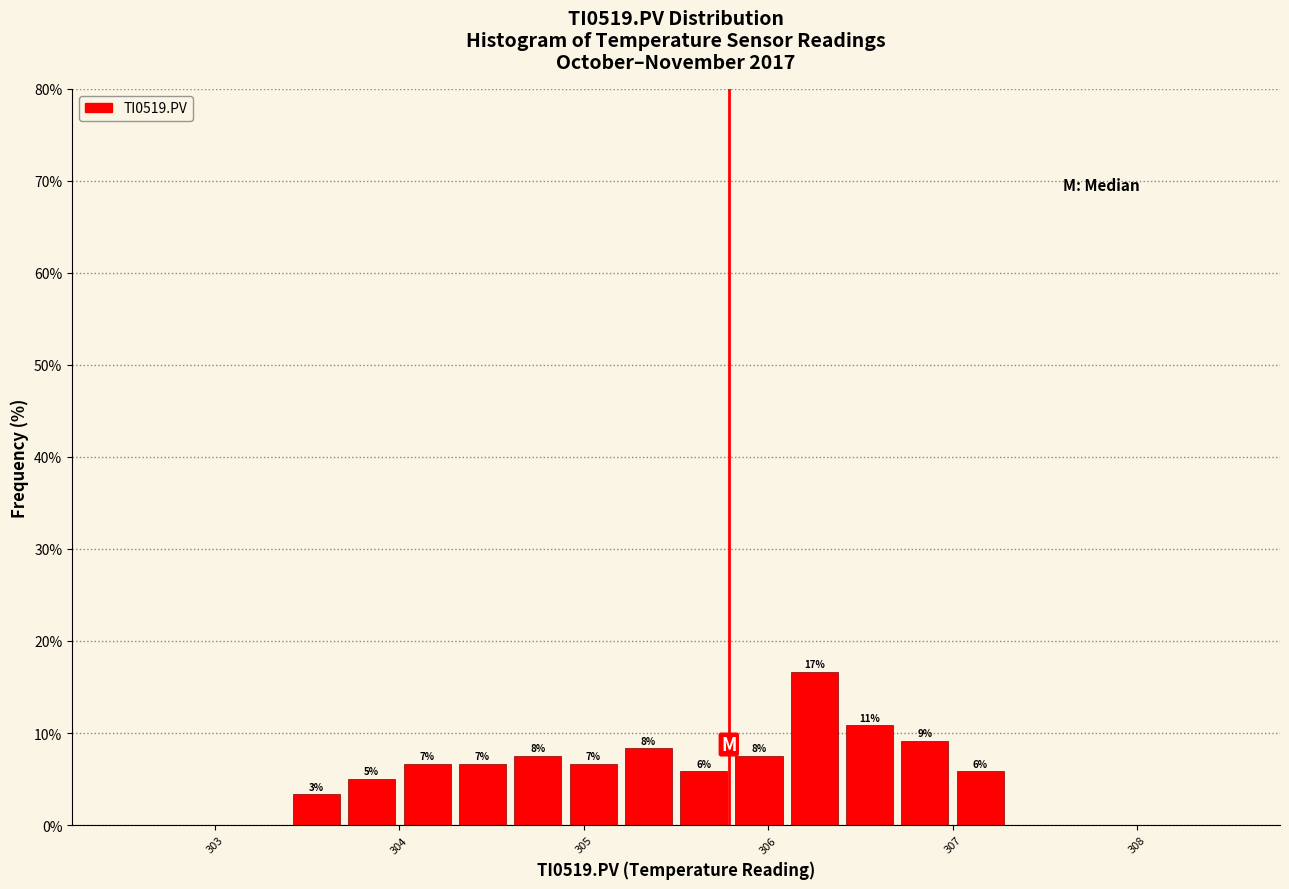

Read against the x-axis, roughly where is the centre of the tallest bar?

306.3